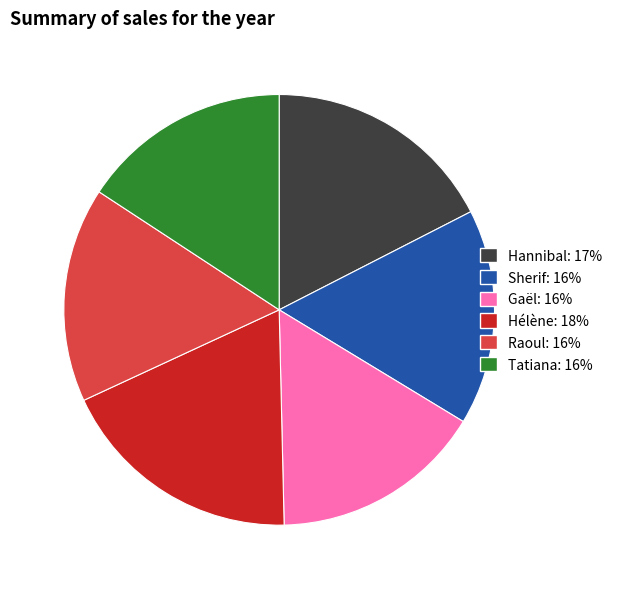

Is it true that Hannibal is 17% of the pie?

True